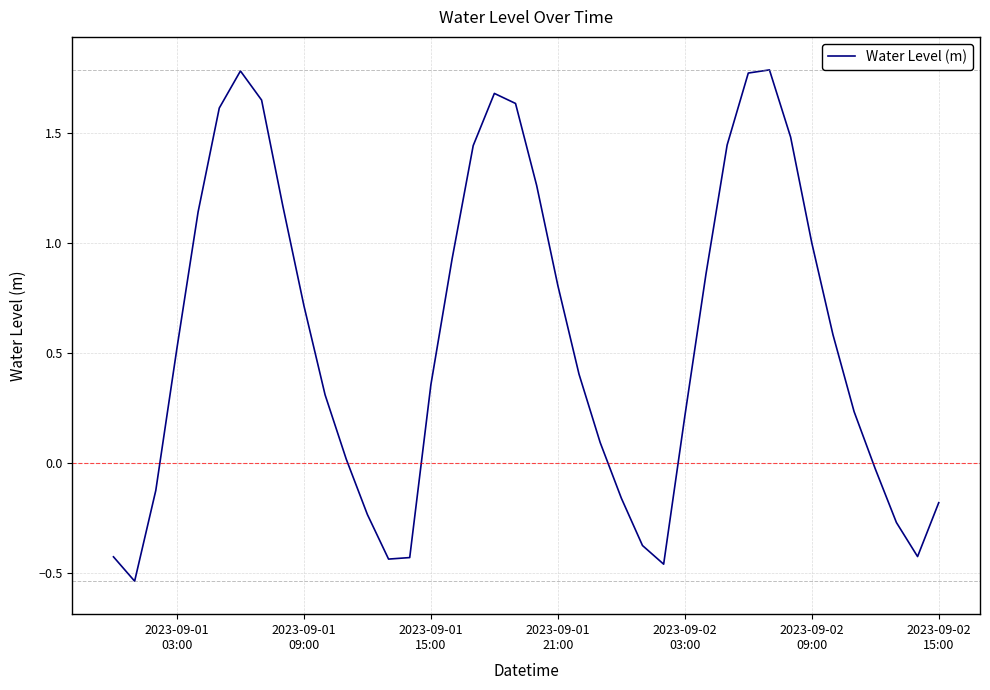

What is the sum of all values?

22.8